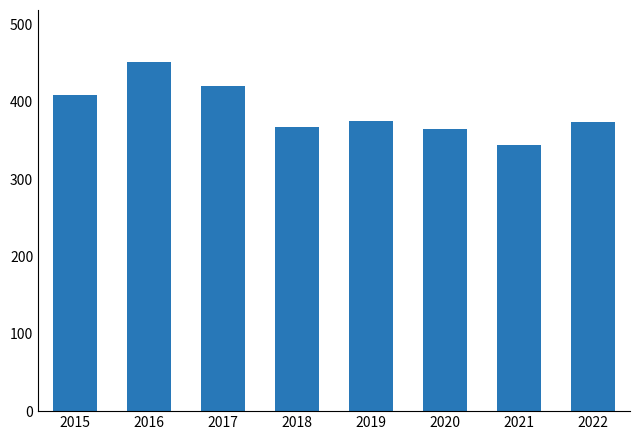

Read the value at 2016, to the nearest 5.

450